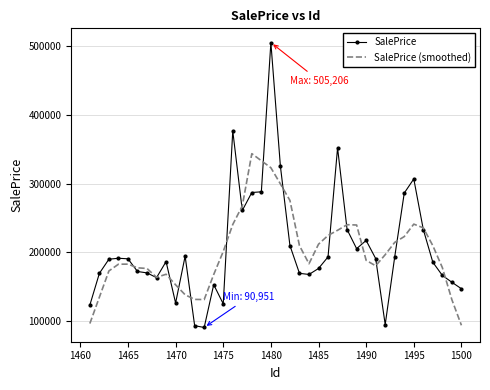

What is the maximum value shown in the chart?

505206.2